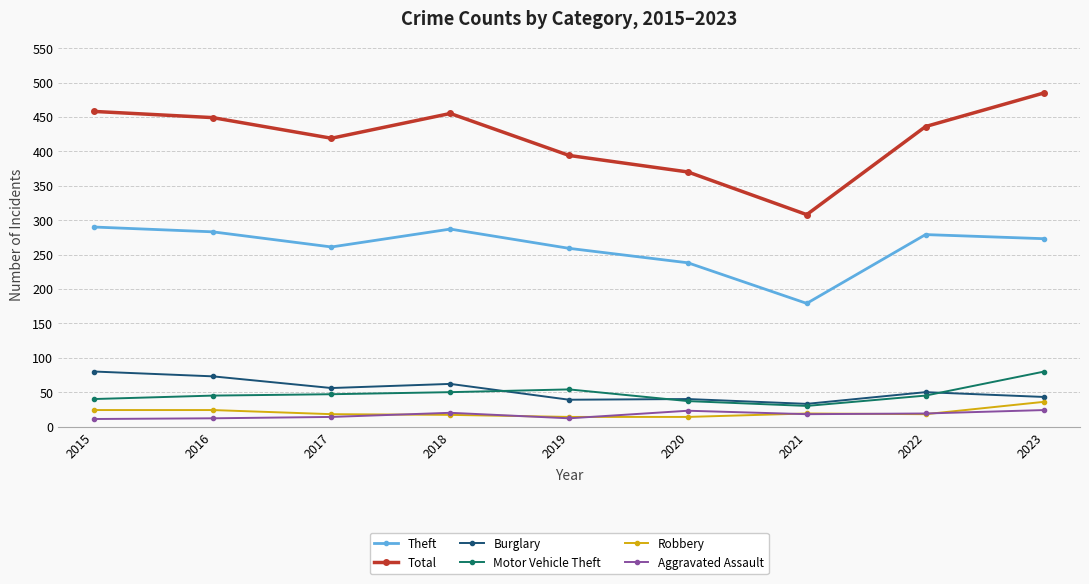

The Burglary series shows 57 at 2021. True or false?

False